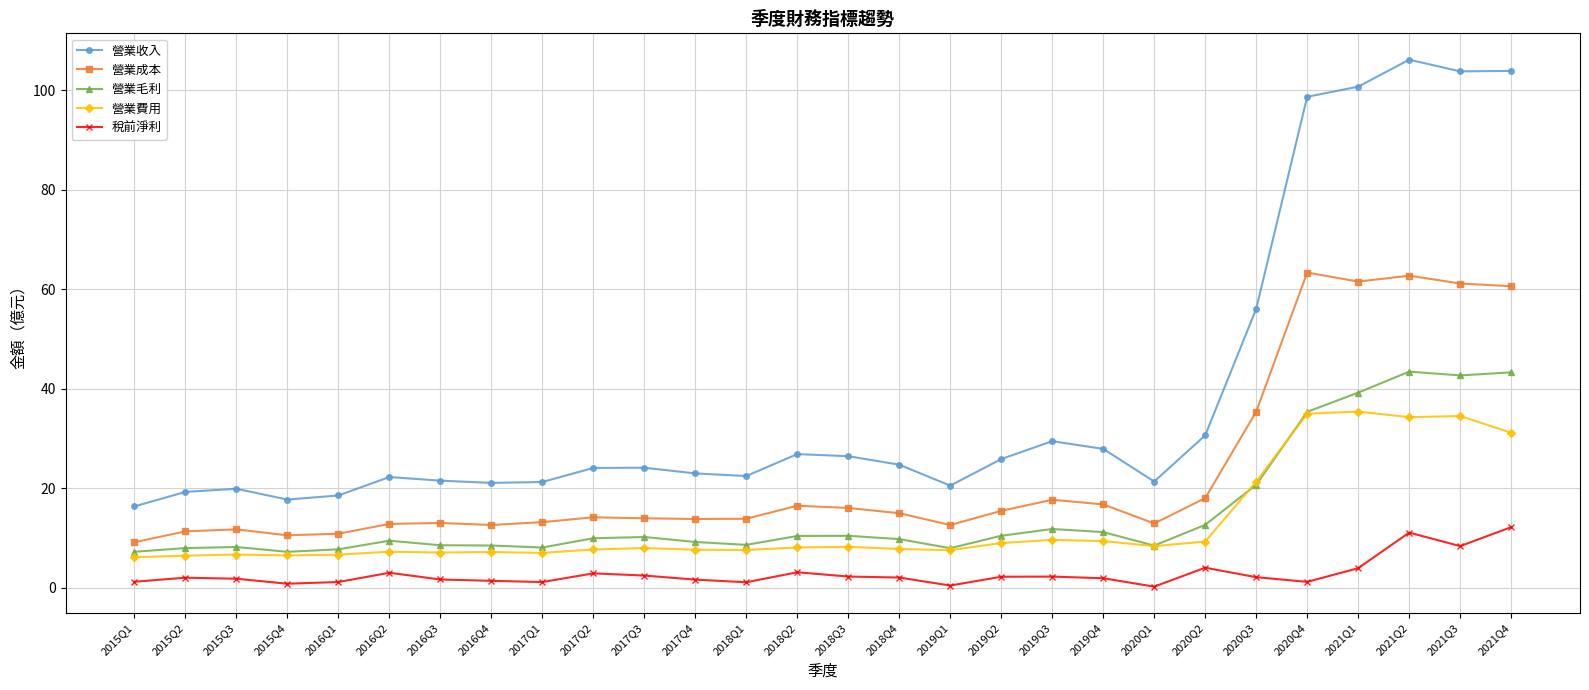

True or false: 營業毛利 and 營業成本 intersect in this chart.

False